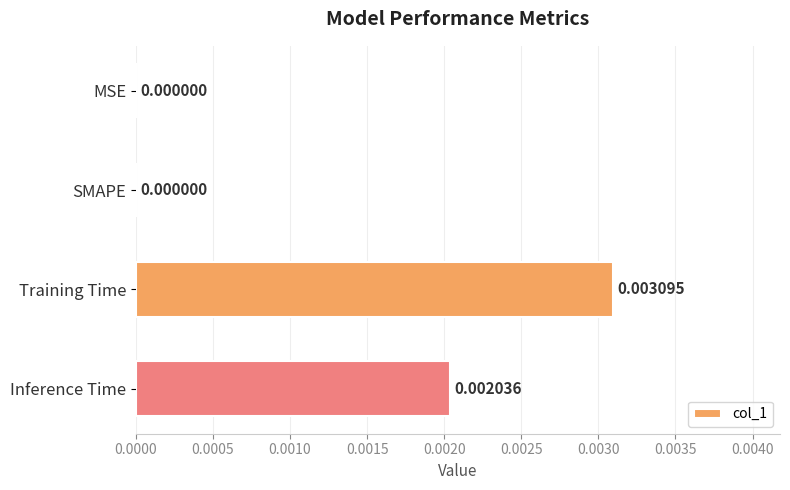

Between MSE and Training Time, which is larger?

Training Time